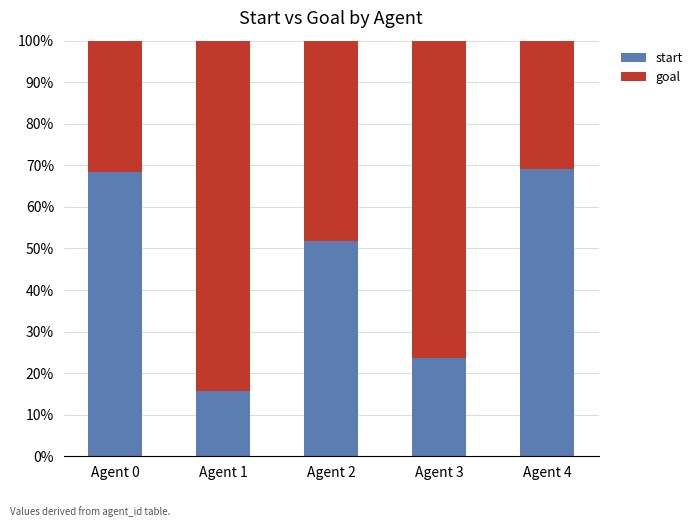

What is the total value across all series at Agent 2?

100.0